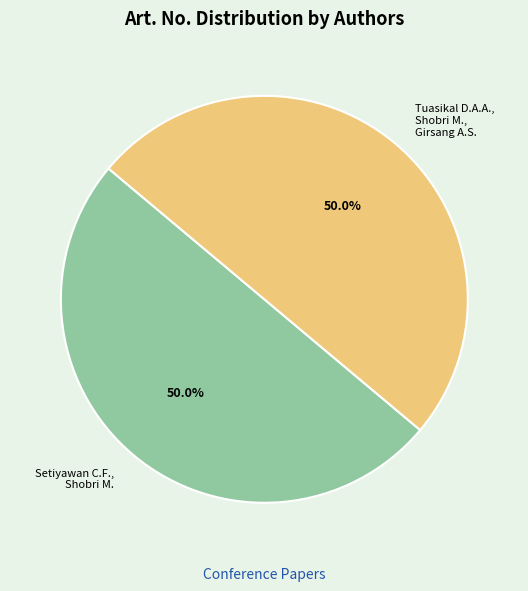

True or false: Tuasikal D.A.A., Shobri M., Girsang A.S. accounts for 56% of the total.

False